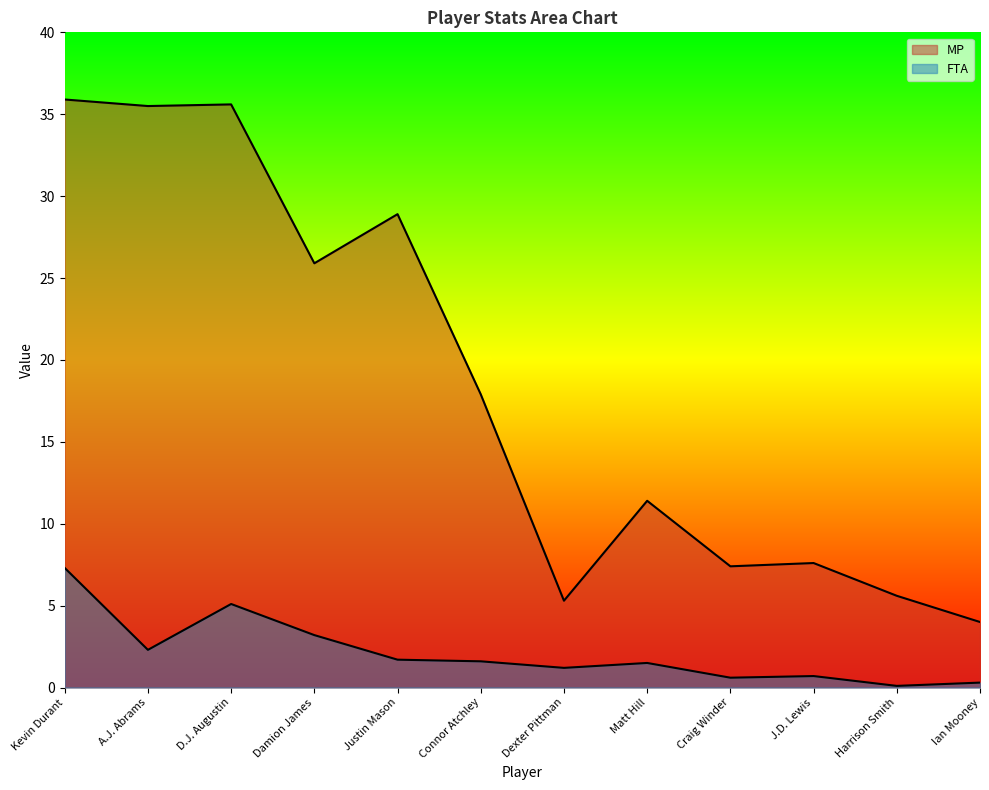

How many lines are shown in the chart?

2